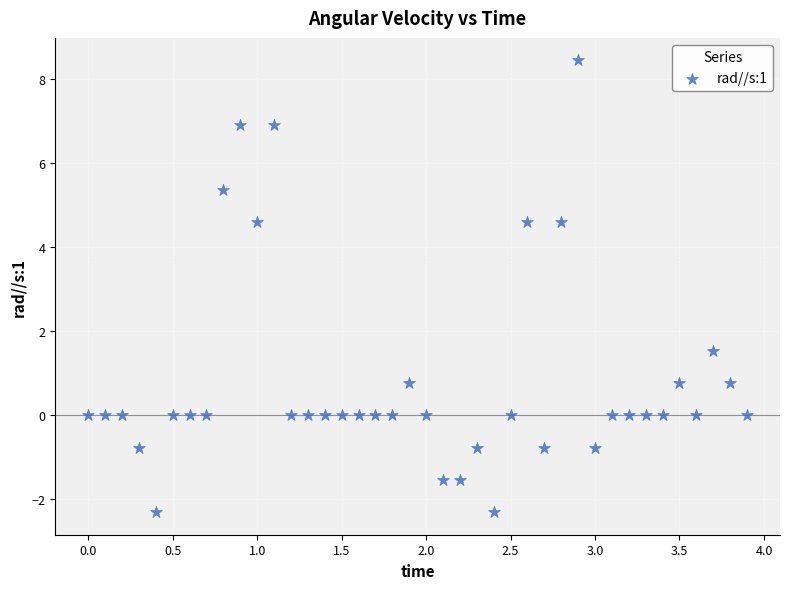

What Y value in the scatter plot is closest to 3?

1.5